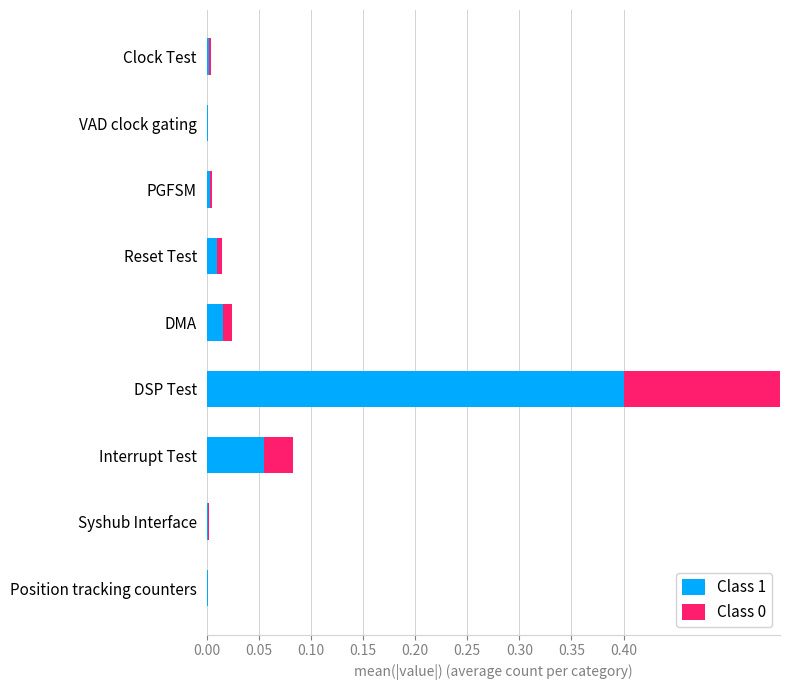

What is the value of the Class 1 bar at the 7th from the left?

0.1